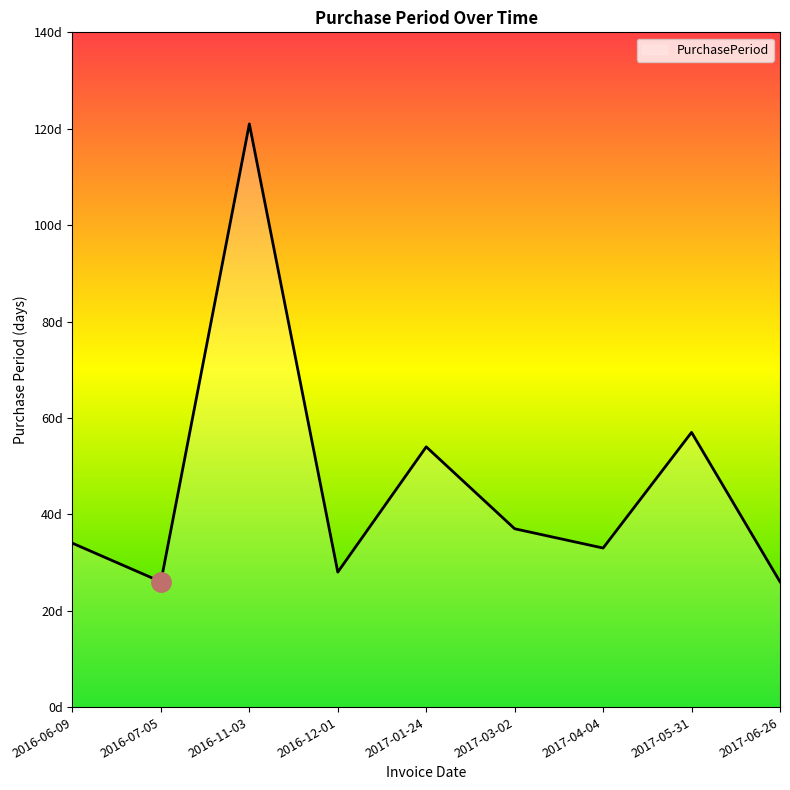

Where is the data nearest to the value 73?

2017-05-31